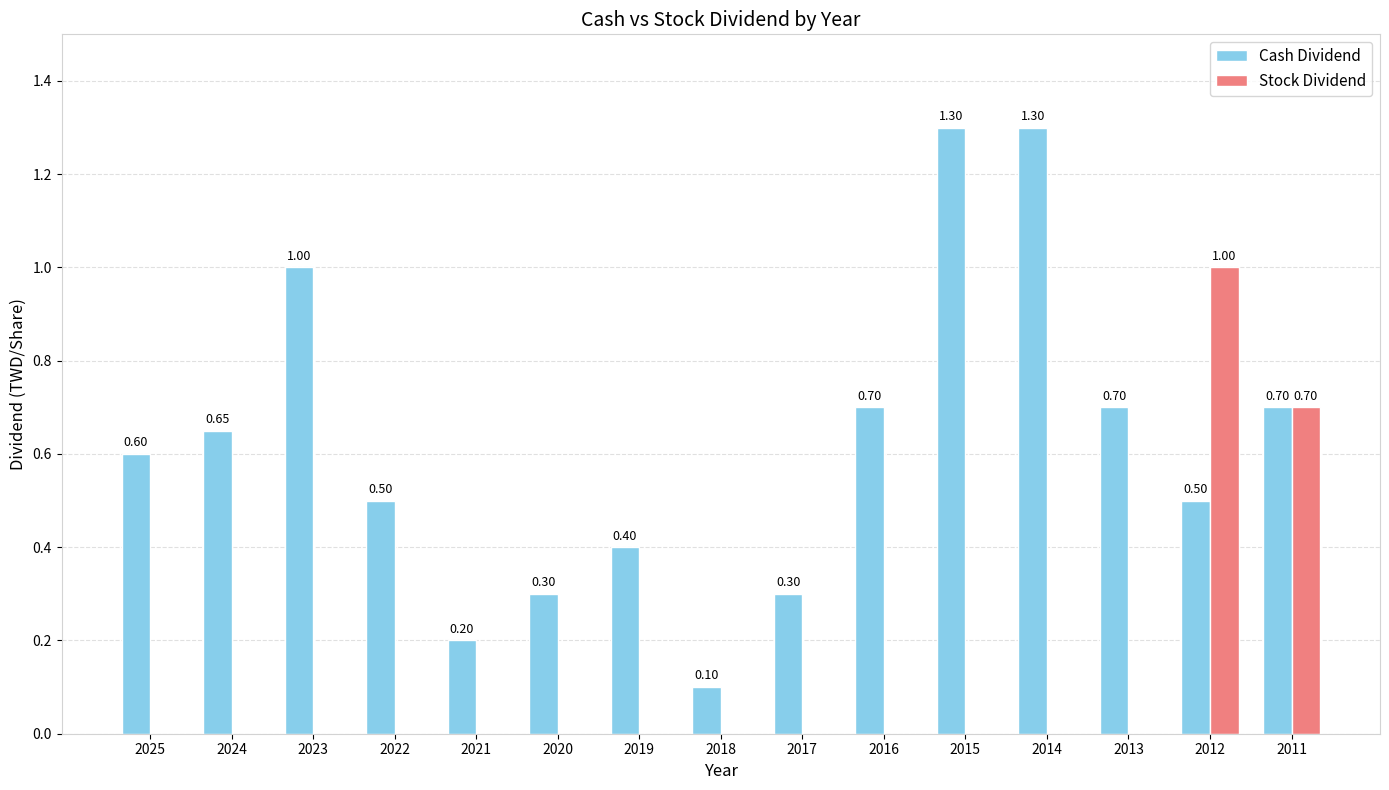

What is the sum of all Stock Dividend values?

1.7